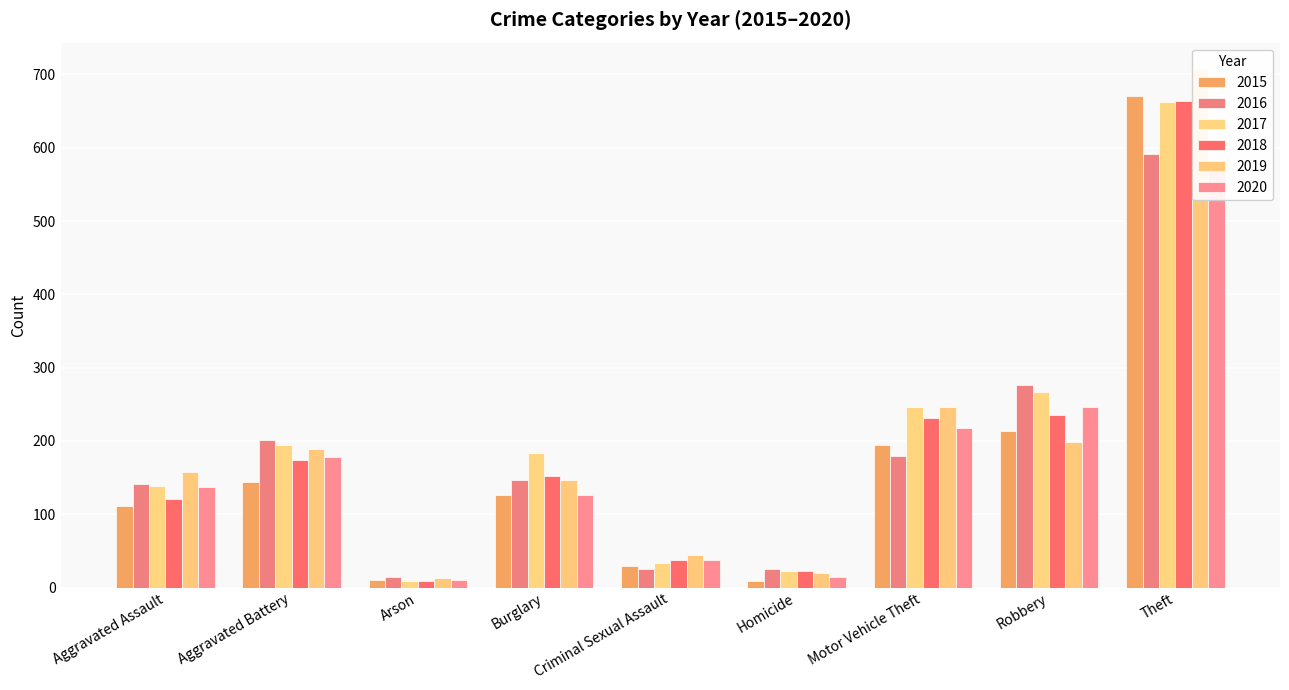

At which category does the chart reach its minimum across all series?

Homicide